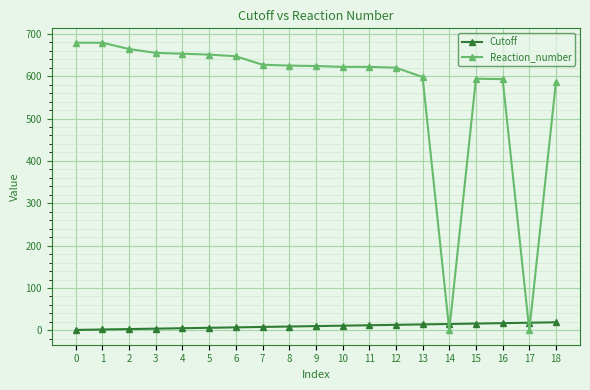

Does the chart display data point markers on the line(s)?

Yes